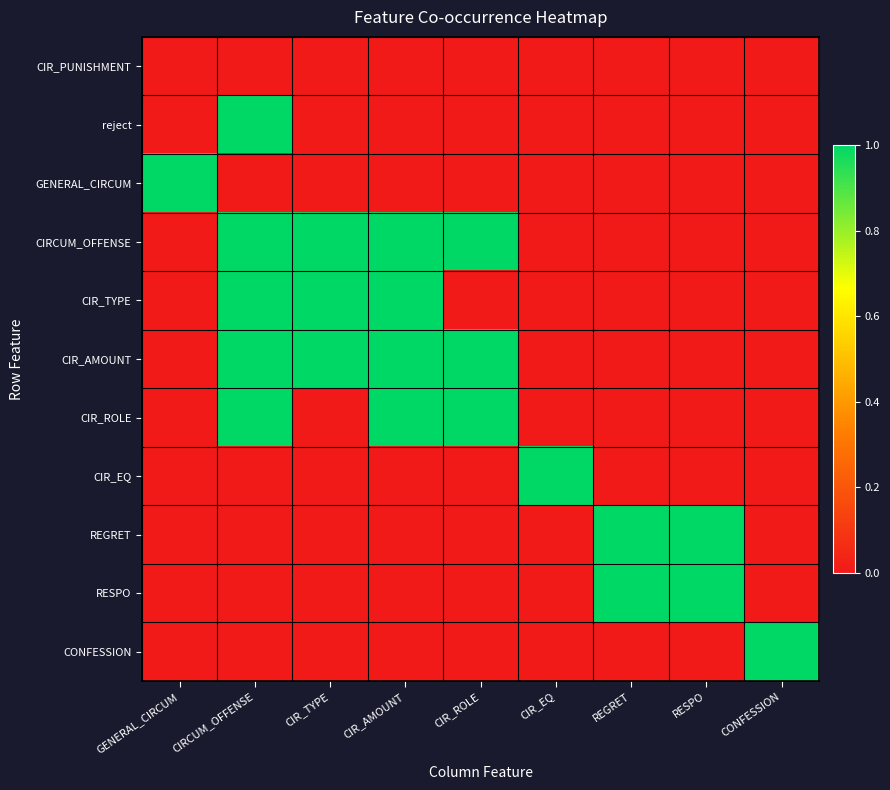

List the labels in order of reject value, smallest first.

GENERAL_CIRCUM, CIR_TYPE, CIR_AMOUNT, CIR_ROLE, CIR_EQ, REGRET, RESPO, CONFESSION, CIRCUM_OFFENSE